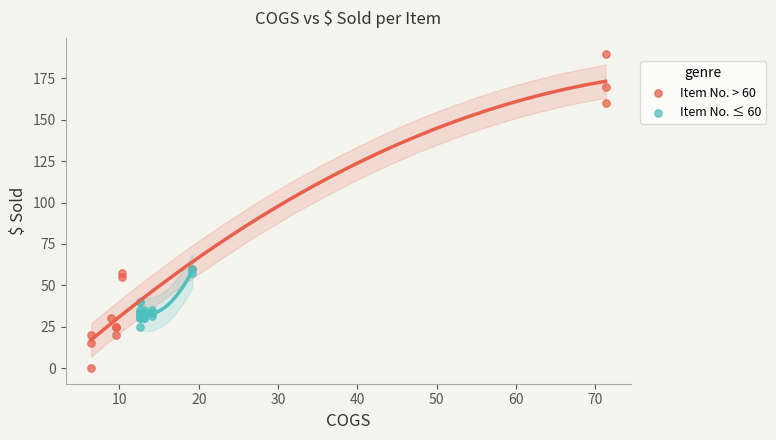

Which series reaches the maximum Y coordinate?

Item No. > 60